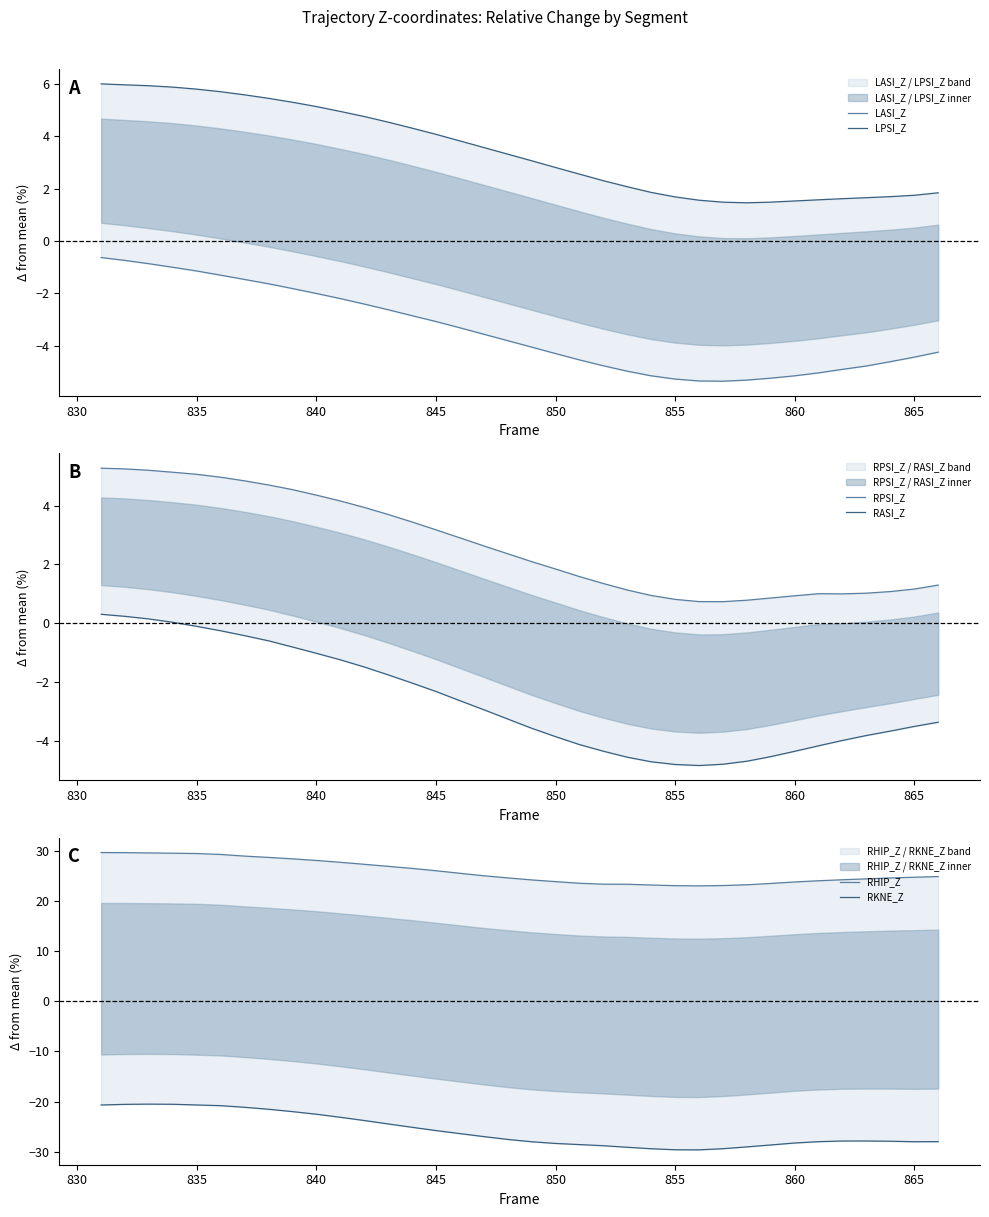

How many lines are shown in the chart?

6